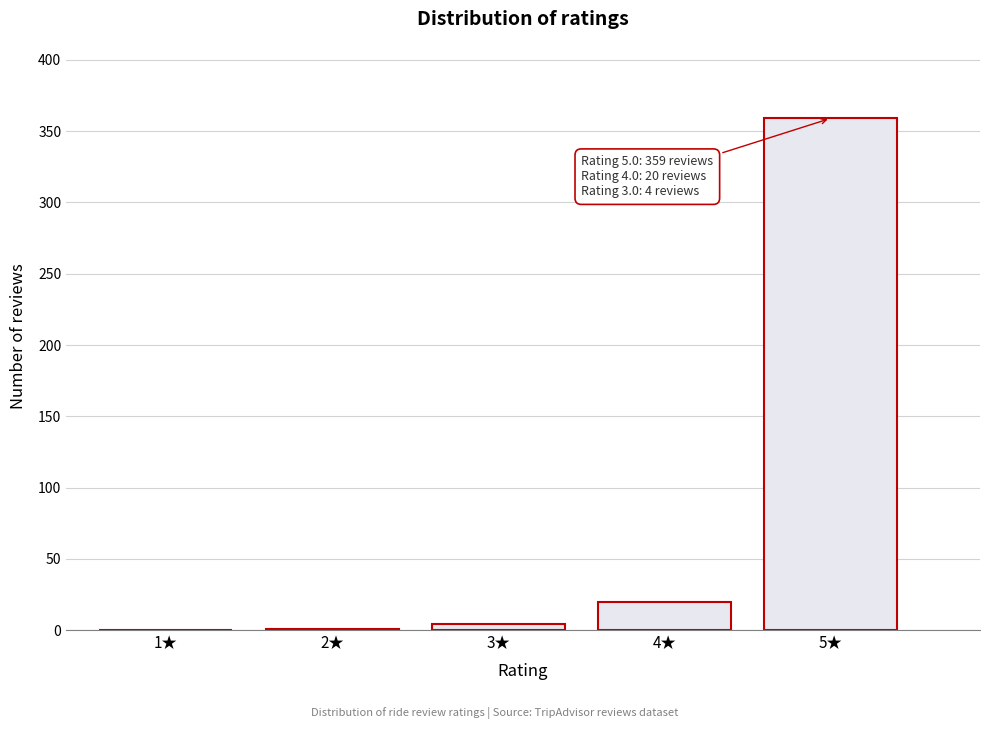

Where is the data nearest to the value 179?

4★